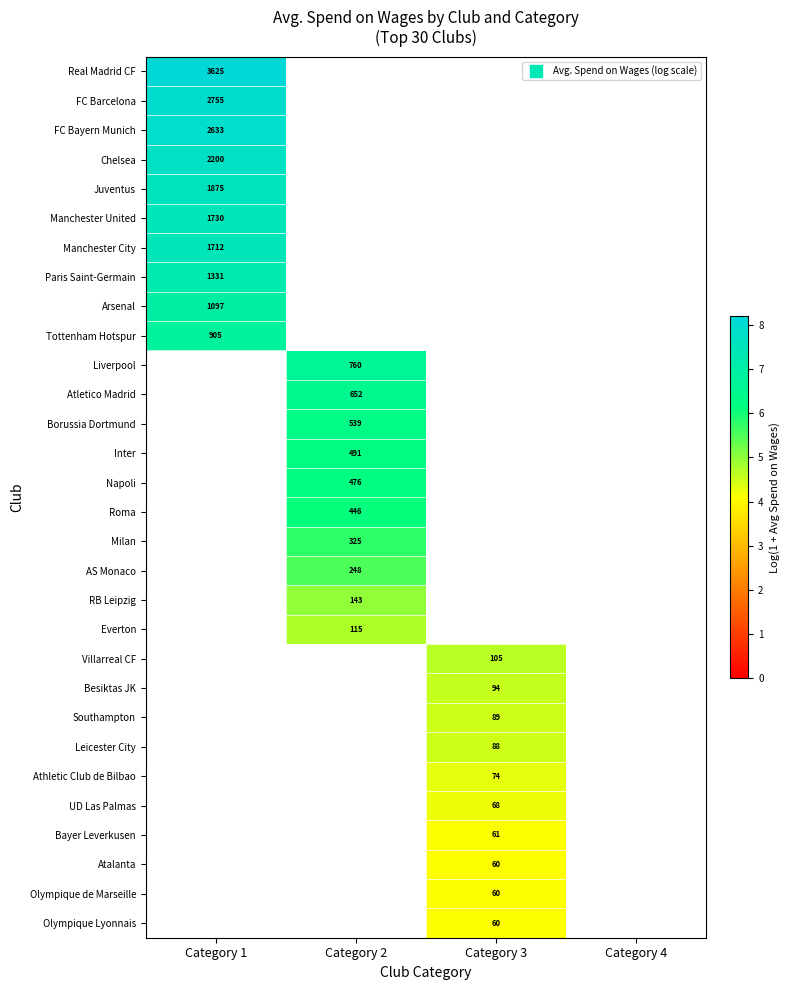

Which series has the widest spread of values?

Real Madrid CF